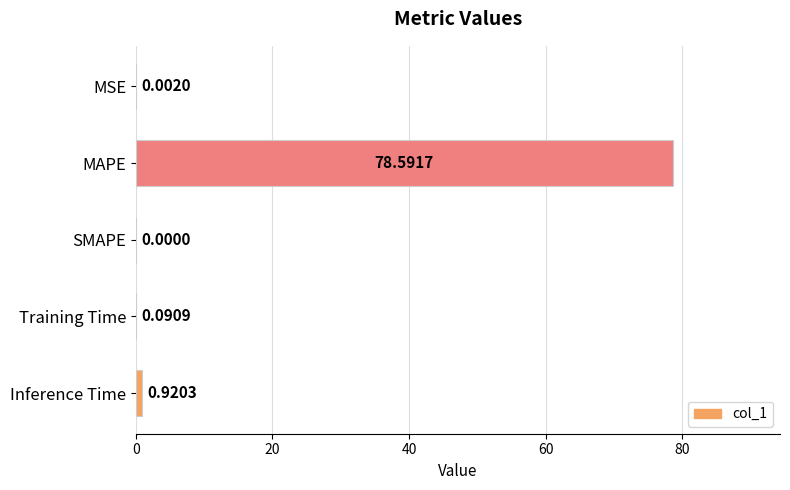

What is the sum of all values?

79.6